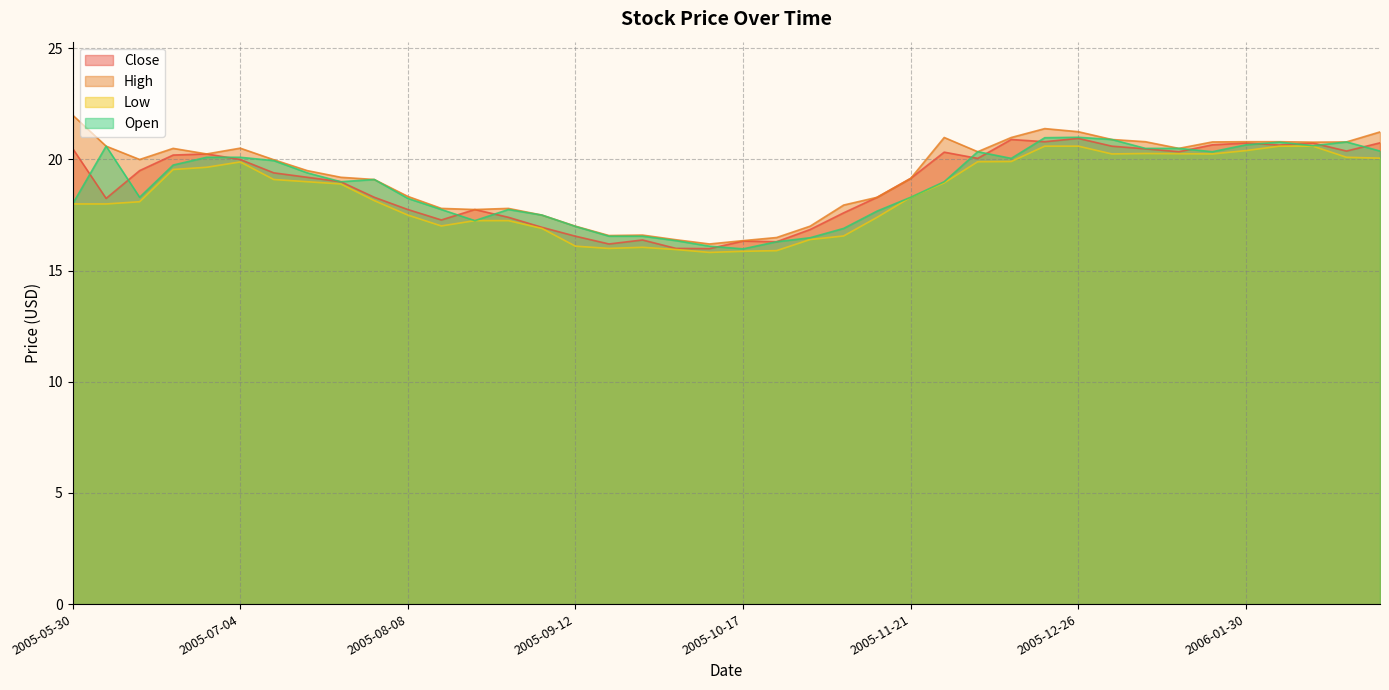

True or false: Low and High intersect in this chart.

False